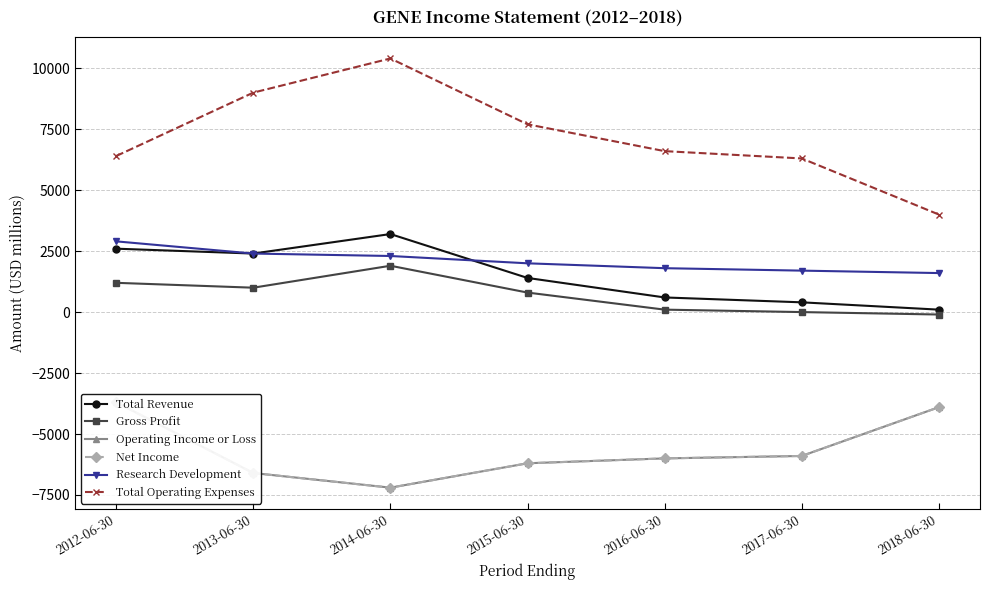

At which label does Gross Profit reach its peak?

2014-06-30